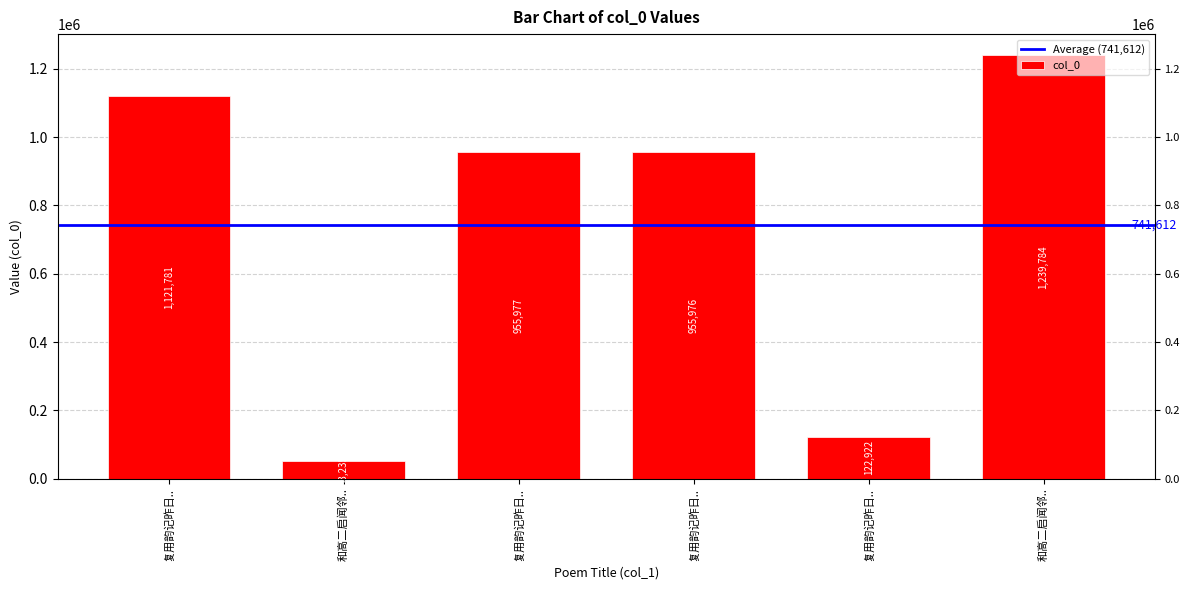

Rank the categories by value from highest to lowest.

和高二启闻邻.., 复用韵记昨日.., 复用韵记昨日.., 复用韵记昨日.., 复用韵记昨日.., 和高二启闻邻..